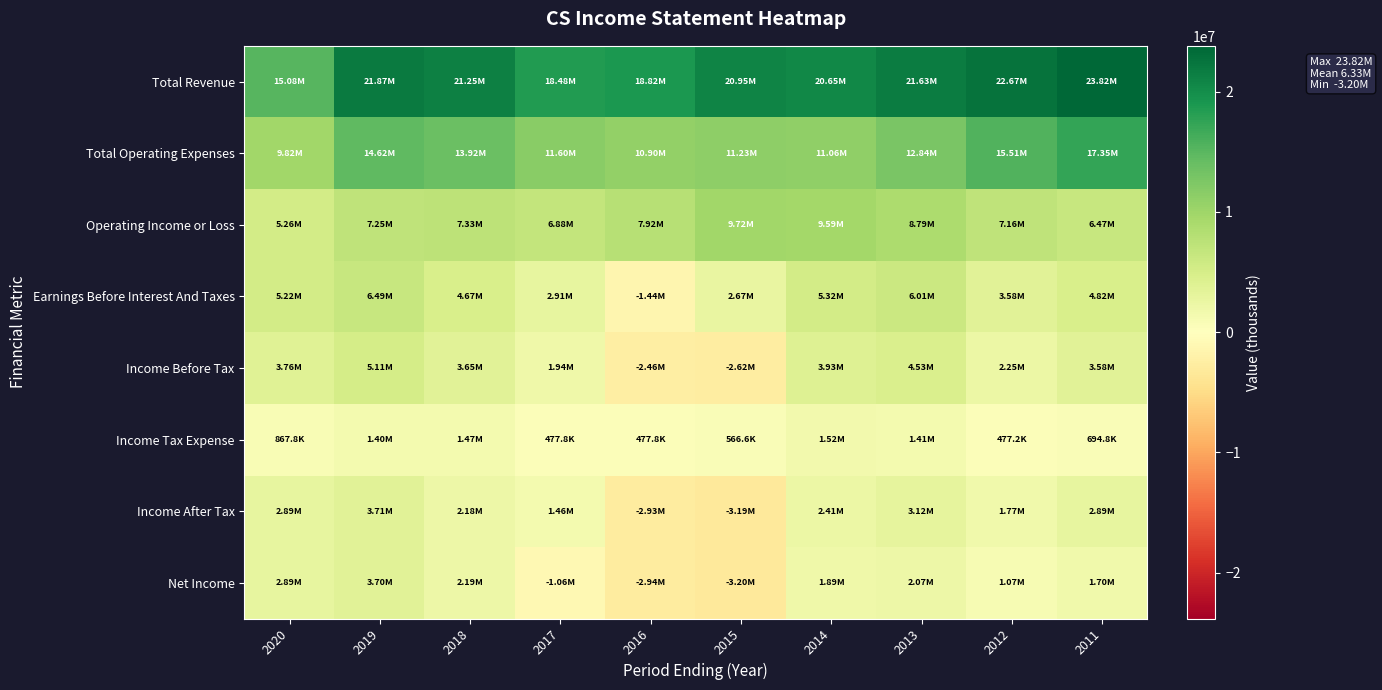

Rank the series by their maximum value, from lowest to highest.

Income Tax Expense, Net Income, Income After Tax, Income Before Tax, Earnings Before Interest And Taxes, Operating Income or Loss, Total Operating Expenses, Total Revenue